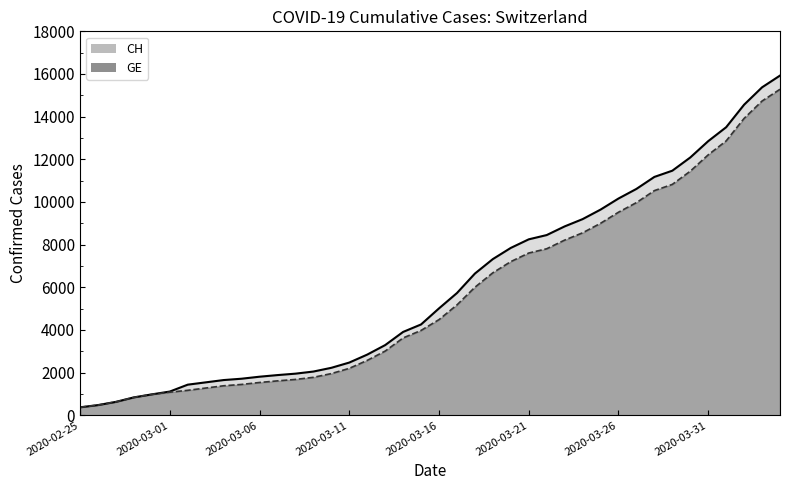

Reading left to right, what are all the values shown in this chart?

CH: 2020-02-25=375	2020-02-26=479	2020-02-27=630	2020-02-28=840	2020-02-29=981	2020-03-01=1113	2020-03-02=1436	2020-03-03=1544	2020-03-04=1652	2020-03-05=1715	2020-03-06=1809	2020-03-07=1885	2020-03-08=1952	2020-03-09=2051	2020-03-10=2226	2020-03-11=2472	2020-03-12=2845	2020-03-13=3291	2020-03-14=3908	2020-03-15=4259	2020-03-16=5012	2020-03-17=5731	2020-03-18=6644	2020-03-19=7323	2020-03-20=7847	2020-03-21=8249	2020-03-22=8449	2020-03-23=8855	2020-03-24=9196	2020-03-25=9642	2020-03-26=10162	2020-03-27=10613	2020-03-28=11175	2020-03-29=11467	2020-03-30=12086	2020-03-31=12852	2020-04-01=13505	2020-04-02=14561	2020-04-03=15375	2020-04-04=15926
GE: 2020-02-25=375	2020-02-26=479	2020-02-27=630	2020-02-28=840	2020-02-29=981	2020-03-01=1083	2020-03-02=1171	2020-03-03=1278	2020-03-04=1384	2020-03-05=1447	2020-03-06=1538	2020-03-07=1614	2020-03-08=1681	2020-03-09=1780	2020-03-10=1955	2020-03-11=2201	2020-03-12=2574	2020-03-13=3010	2020-03-14=3627	2020-03-15=3978	2020-03-16=4485	2020-03-17=5174	2020-03-18=6002	2020-03-19=6681	2020-03-20=7205	2020-03-21=7607	2020-03-22=7807	2020-03-23=8213	2020-03-24=8554	2020-03-25=9000	2020-03-26=9520	2020-03-27=9971	2020-03-28=10533	2020-03-29=10825	2020-03-30=11444	2020-03-31=12210	2020-04-01=12863	2020-04-02=13919	2020-04-03=14733	2020-04-04=15284